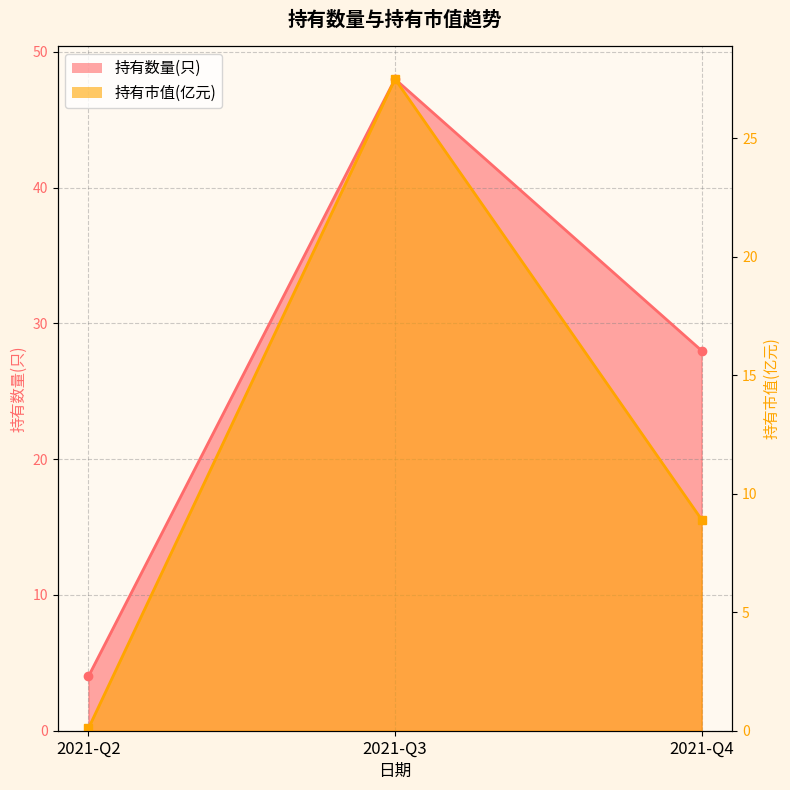

Does the chart display data point markers on the line(s)?

Yes